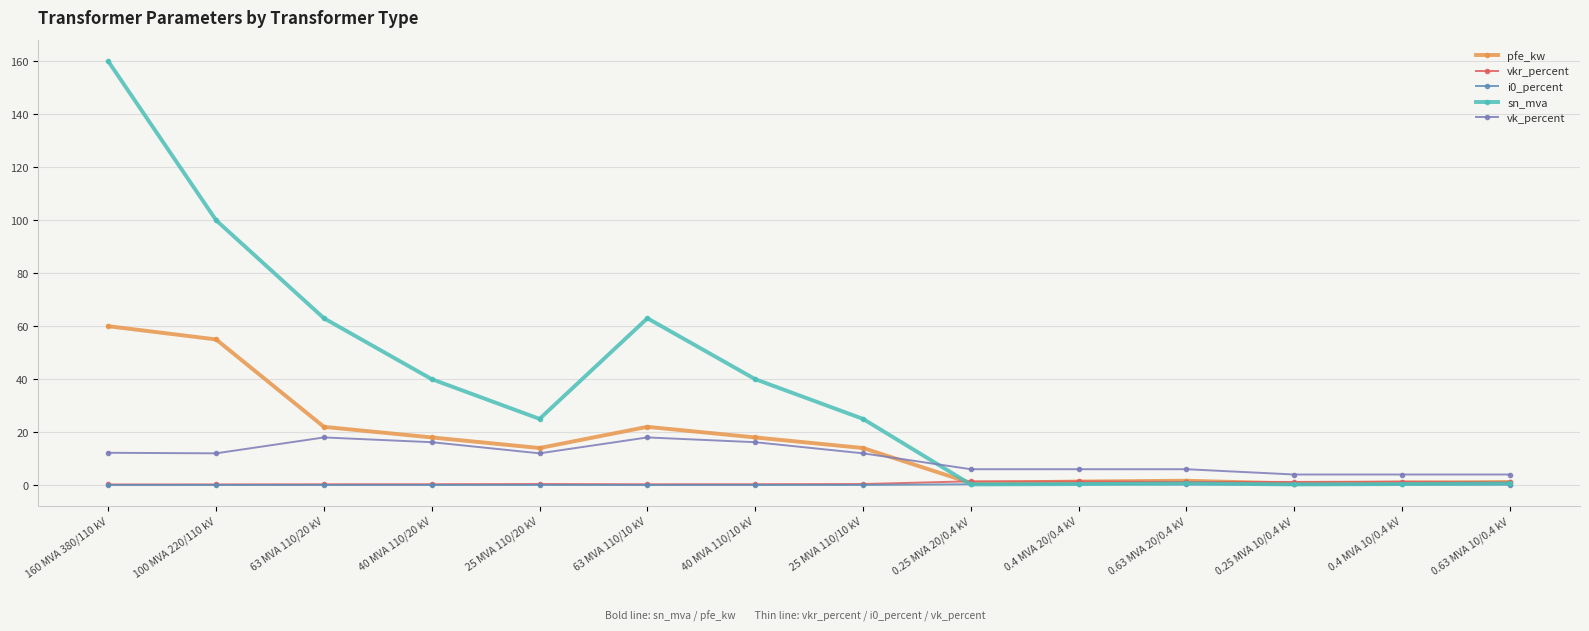

Which series has the widest spread of values?

sn_mva